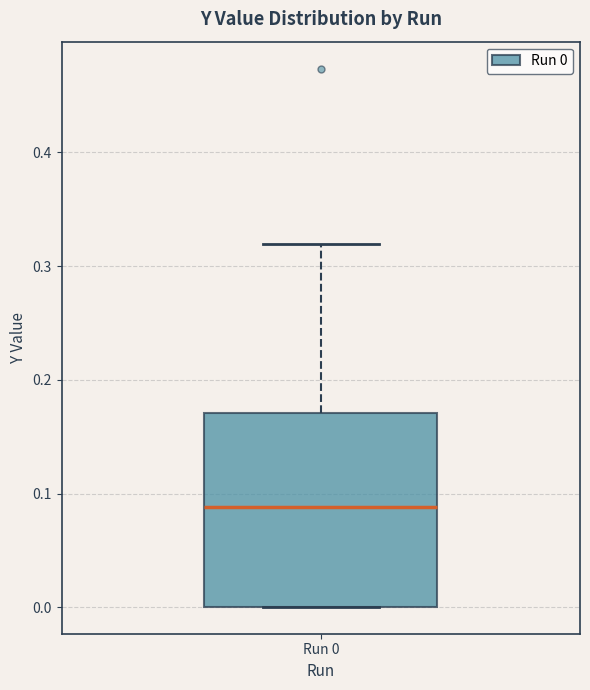

Read this box plot against the y-axis: the position of the median line, the range covered by the box, and the ends of both whiskers. The values are not printed on the chart, so give them approximately, as read against the axis.

median 0.09, box 0.00 to 0.17, whiskers 0.00 to 0.32